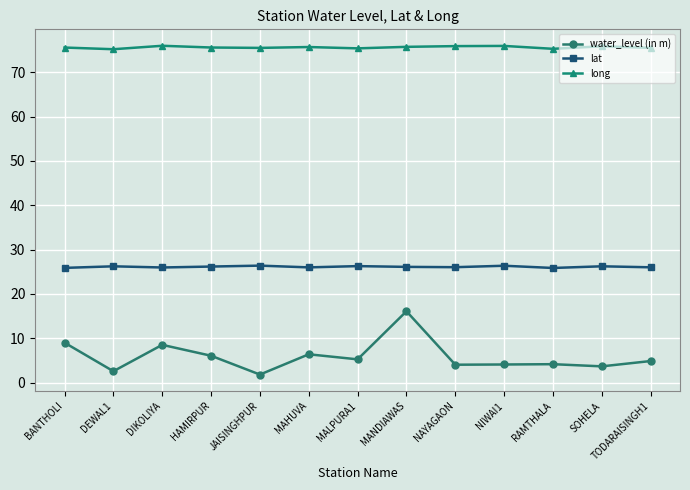

Does the chart have visible grid lines?

Yes